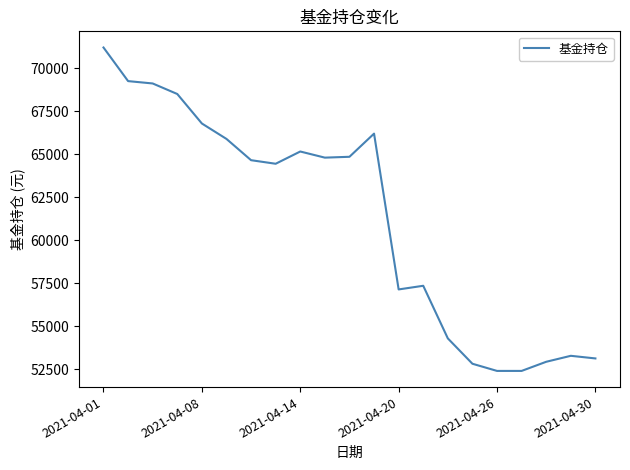

How many categories are shown in the chart?

21